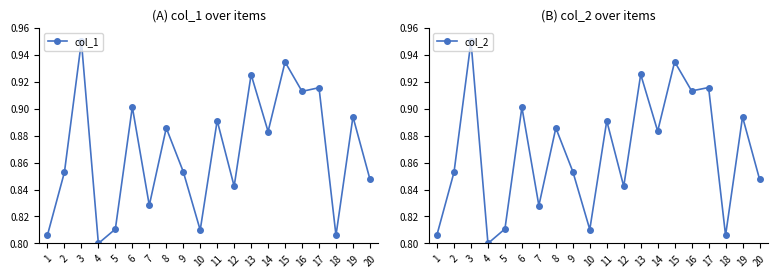

At 13, list the series in order from largest to smallest.

col_2, col_1